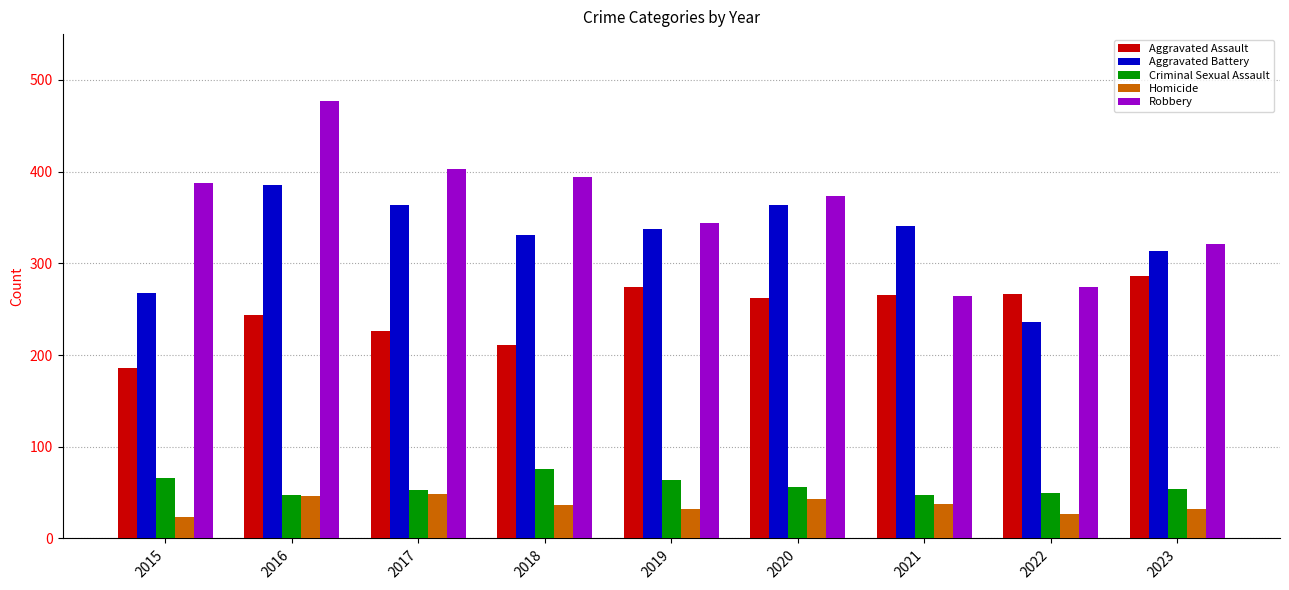

At which label is Aggravated Battery closest to 310?

2023